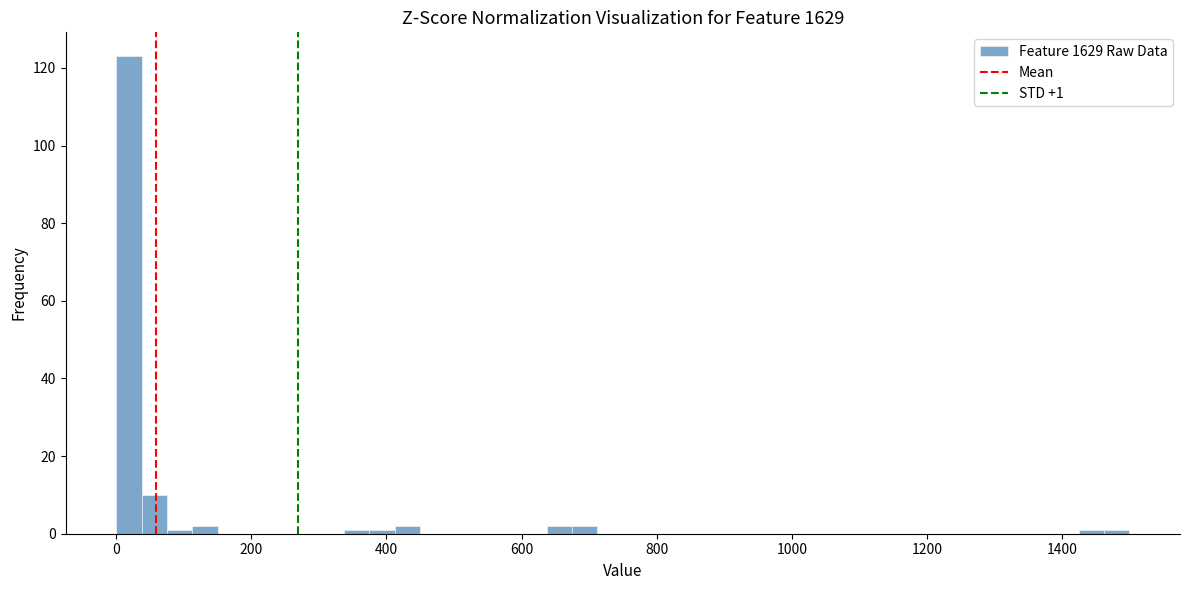

Around what value on the x-axis is the tallest bar? Give the approximate position of its centre, as read against the axis.

20